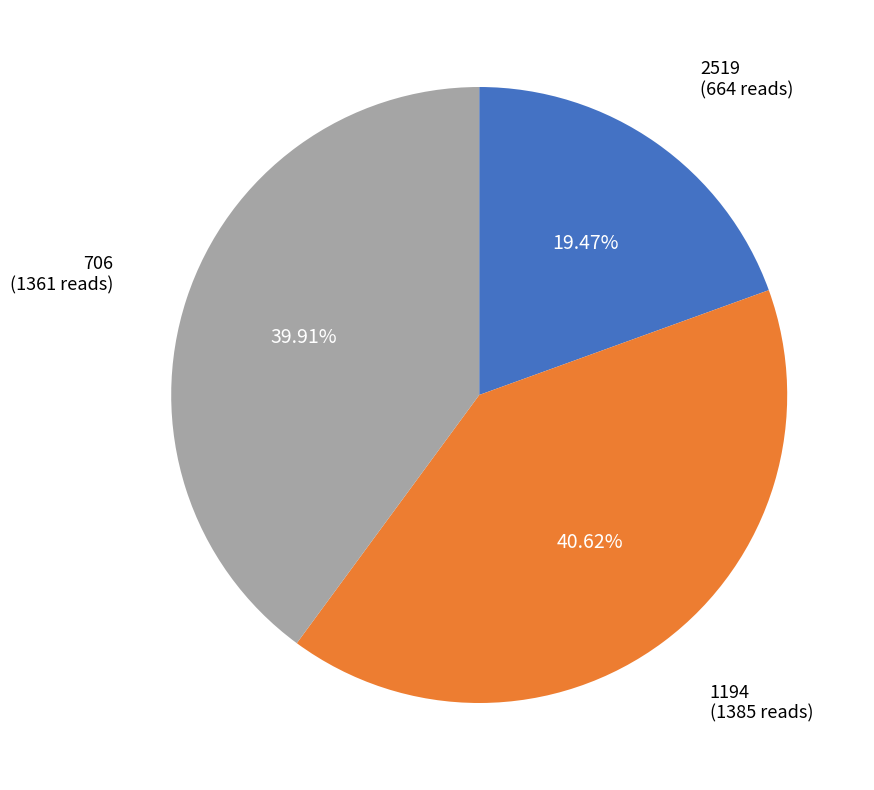

Is there a majority slice in this chart?

No